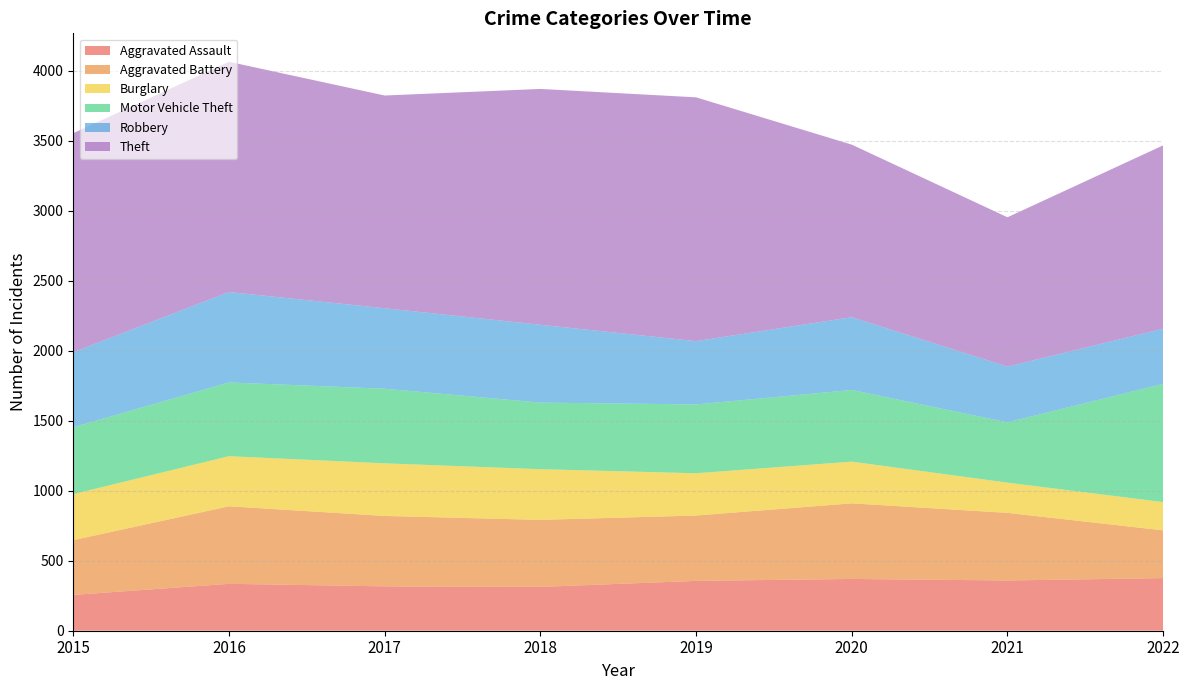

Reading left to right, extract all data points from this chart.

Aggravated Assault: 256	335	317	313	356	370	359	376
Aggravated Battery: 391	554	503	479	467	540	483	341
Burglary: 329	358	376	362	302	298	216	202
Motor Vehicle Theft: 478	527	533	476	492	512	431	845
Robbery: 536	646	575	556	452	520	398	394
Theft: 1565	1645	1520	1685	1742	1233	1067	1310